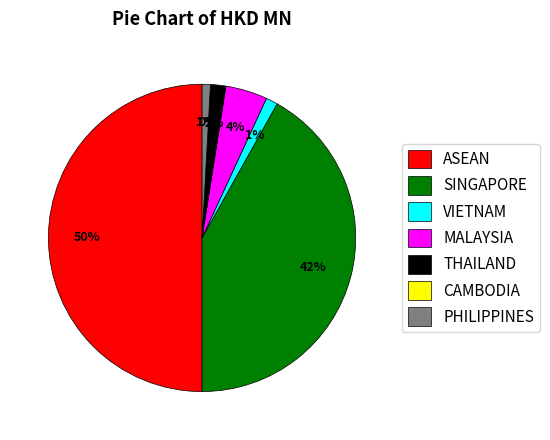

What is the change in value from SINGAPORE to THAILAND?

-28.5